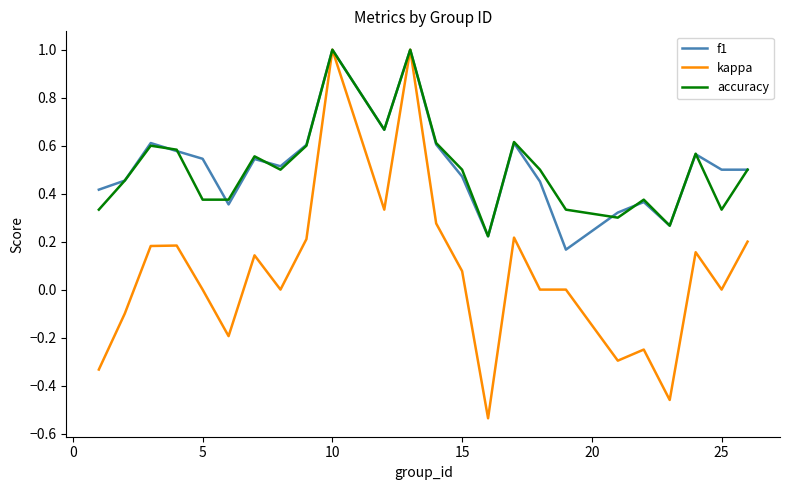

Which series has the widest spread of values?

kappa